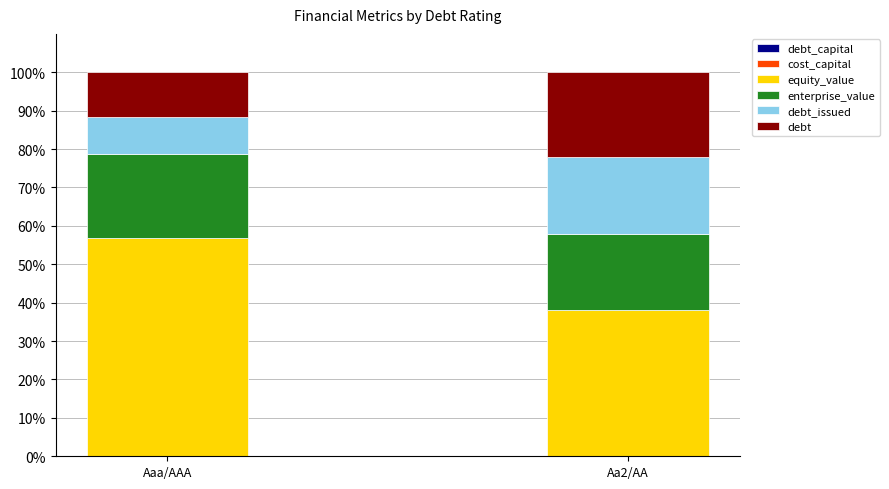

How many distinct data groups are displayed?

6